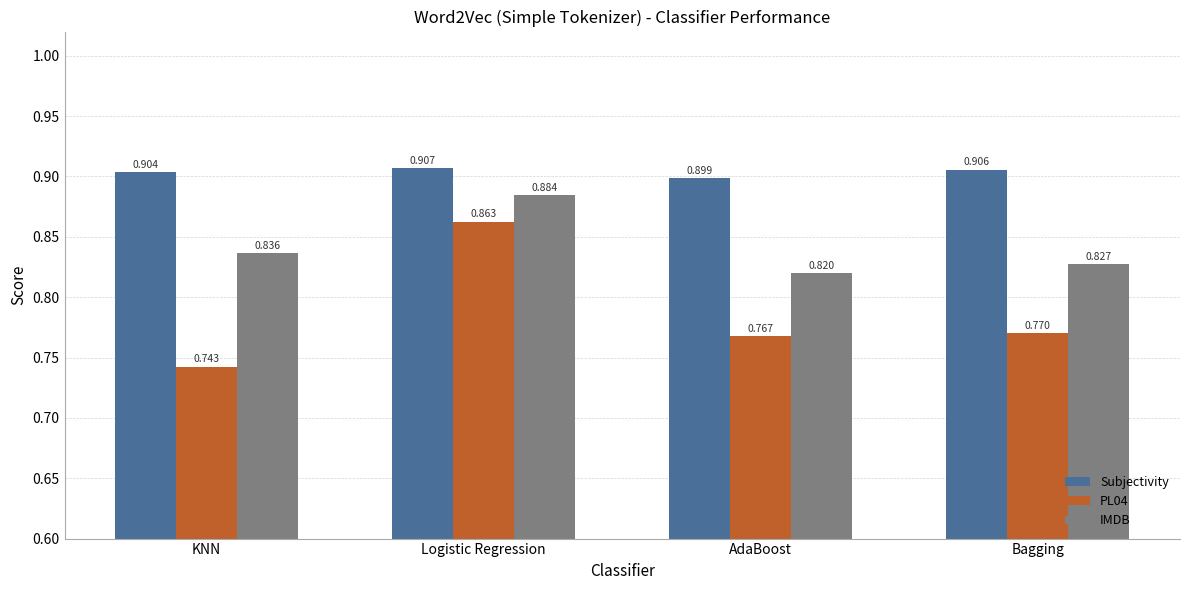

List the series in order of their overall mean, lowest first.

PL04, IMDB, Subjectivity